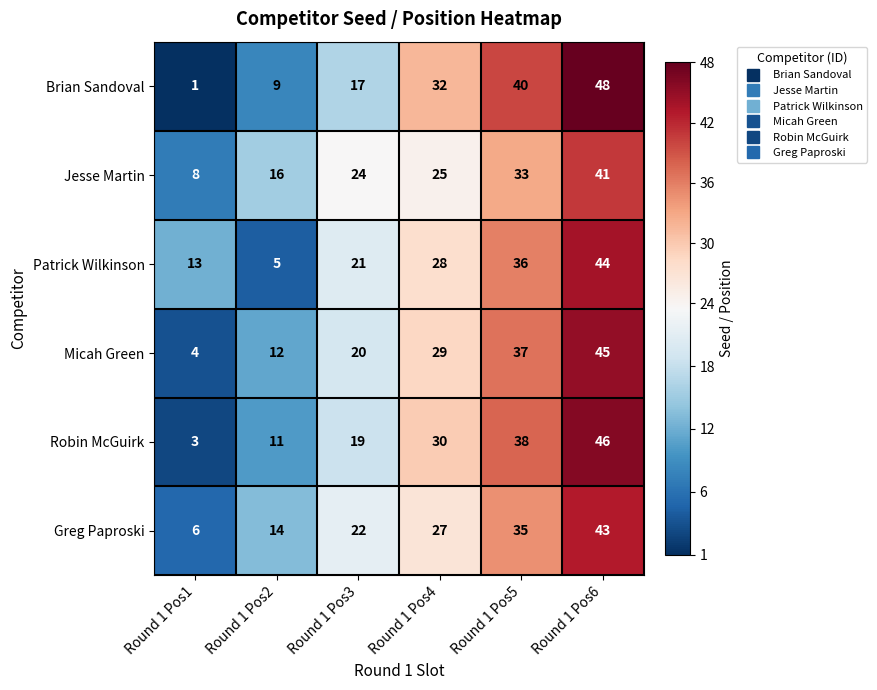

Rank the series at Round 1 Pos4 from lowest to highest value.

Jesse Martin, Greg Paproski, Patrick Wilkinson, Micah Green, Robin McGuirk, Brian Sandoval